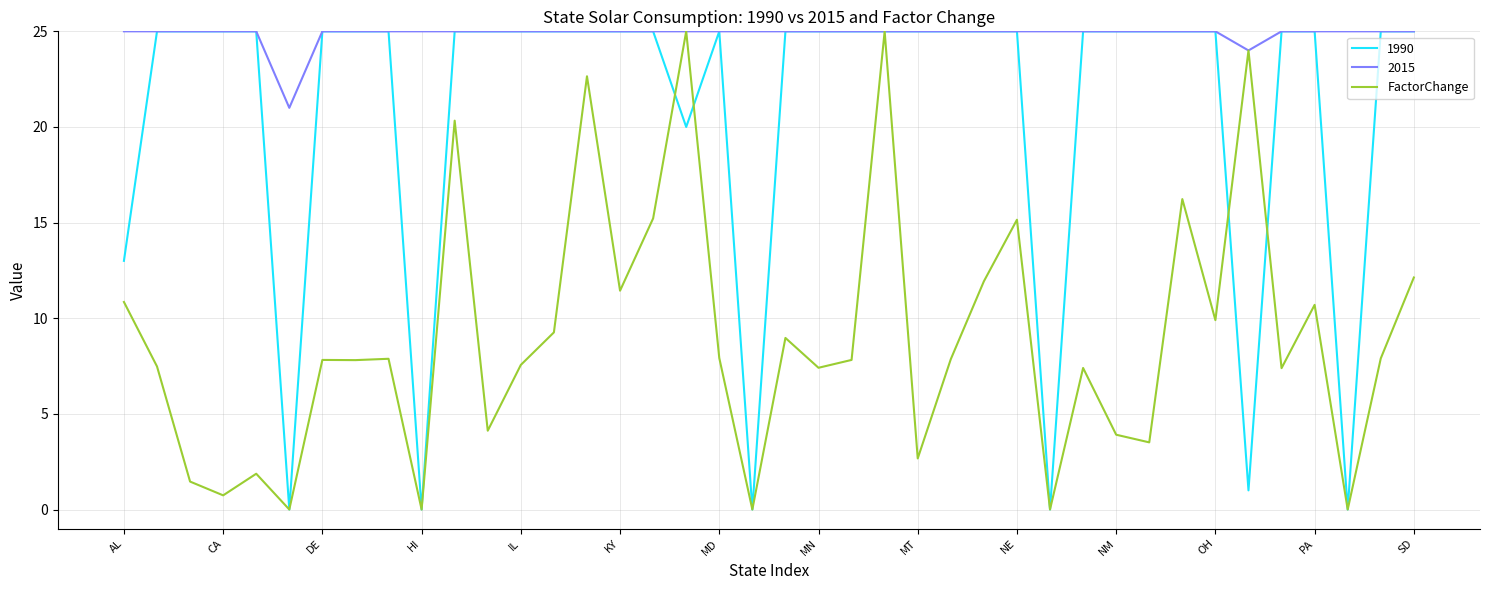

What is the highest value of the FactorChange series?

25.0